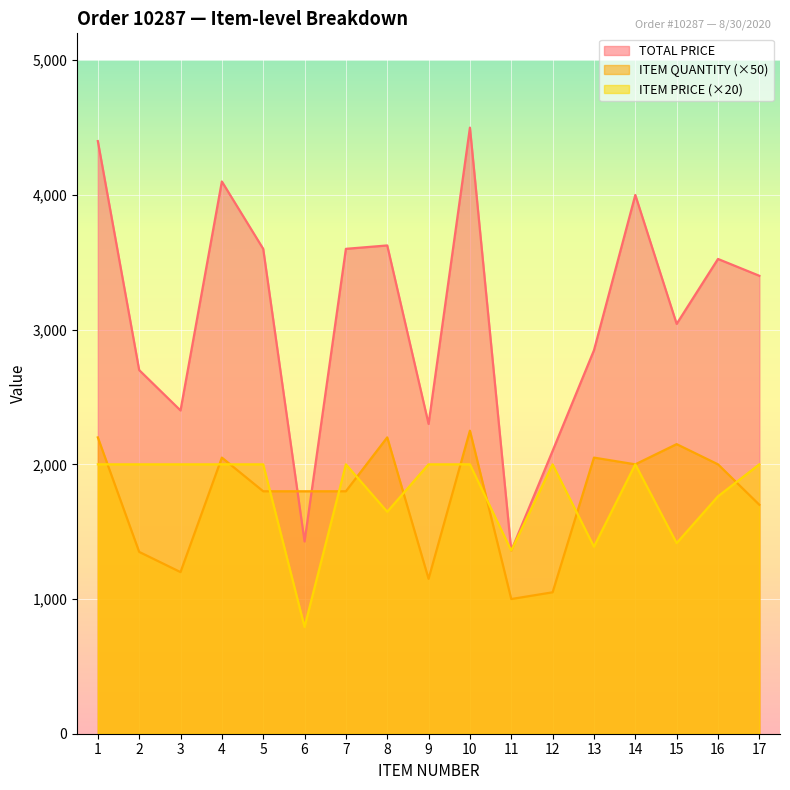

What is the sum of the TOTAL PRICE values at 13 and 8?

6471.8